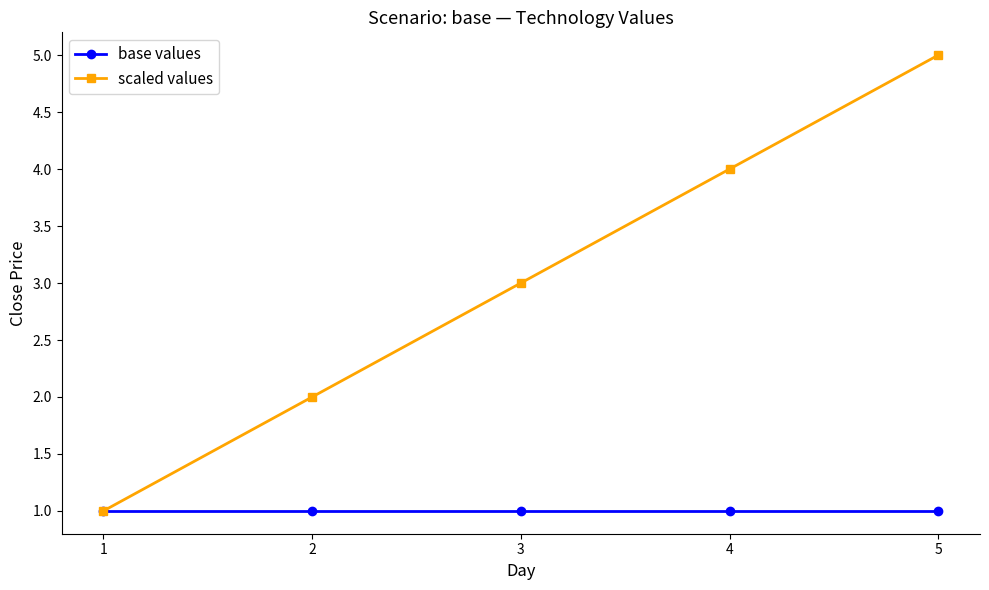

Which series has the widest spread of values?

scaled values